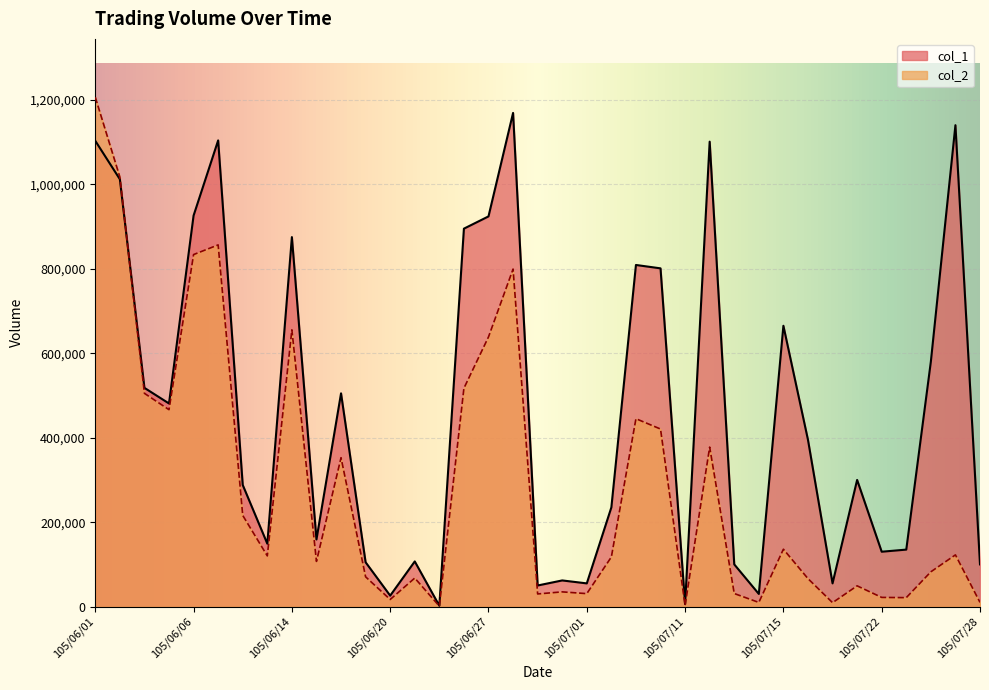

How many lines are shown in the chart?

2